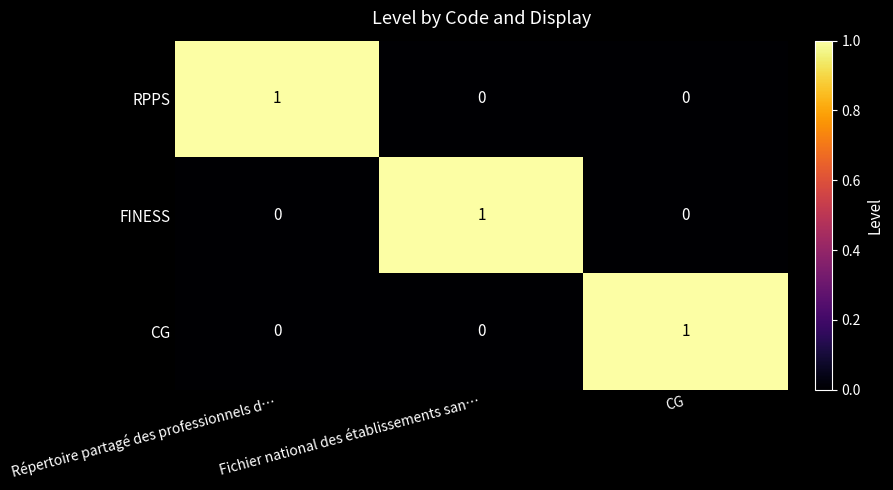

The value of FINESS at CG is 0. True or false?

True